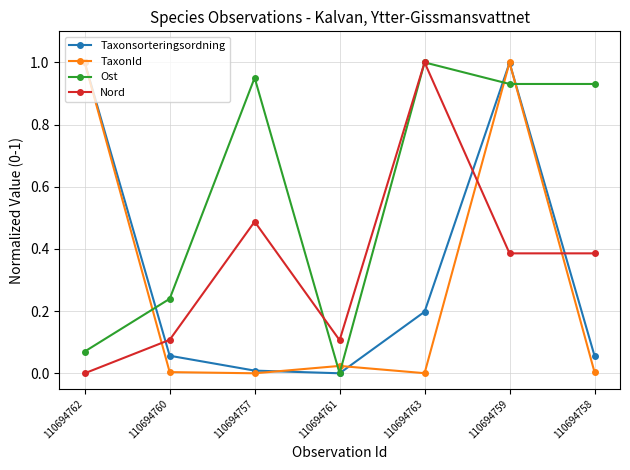

Does the chart display data point markers on the line(s)?

Yes